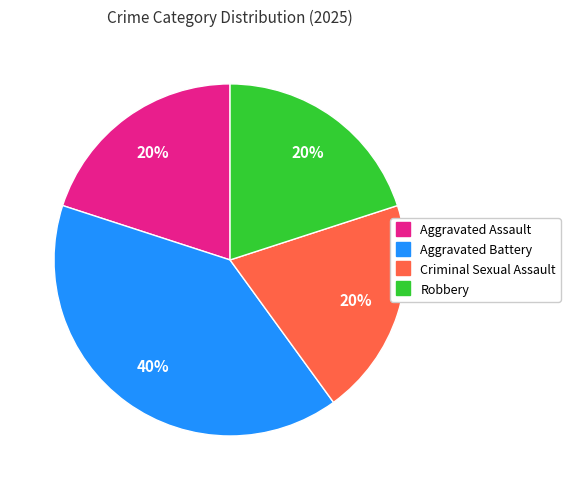

Which slice is the largest?

Aggravated Battery